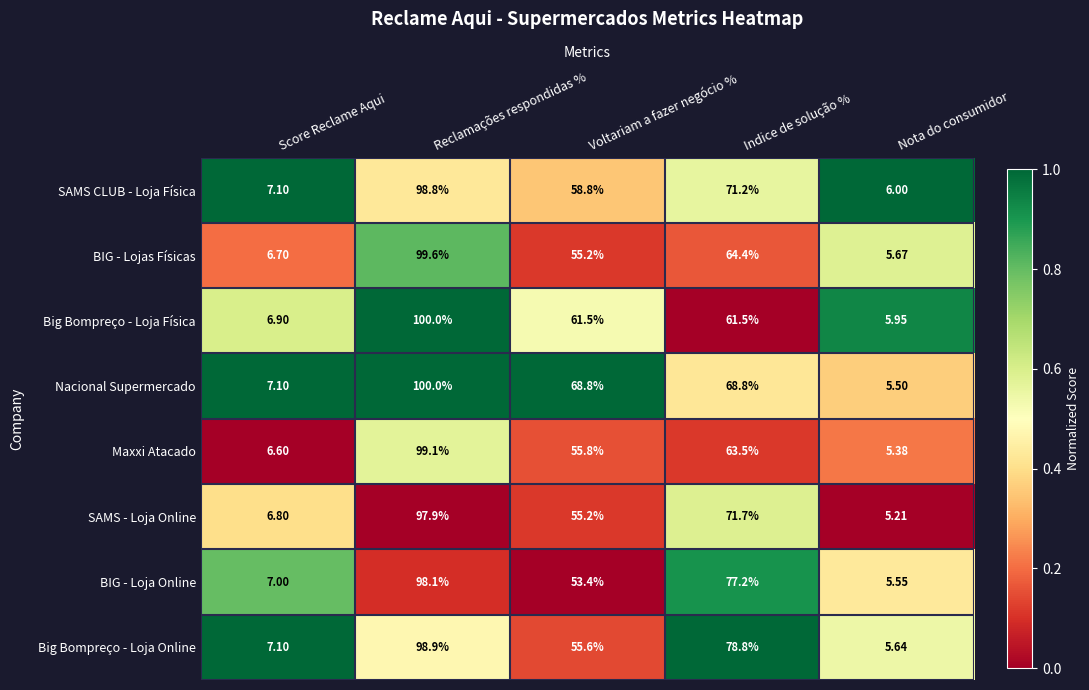

What is the total value across all series at Voltariam a fazer negócio %?

464.3